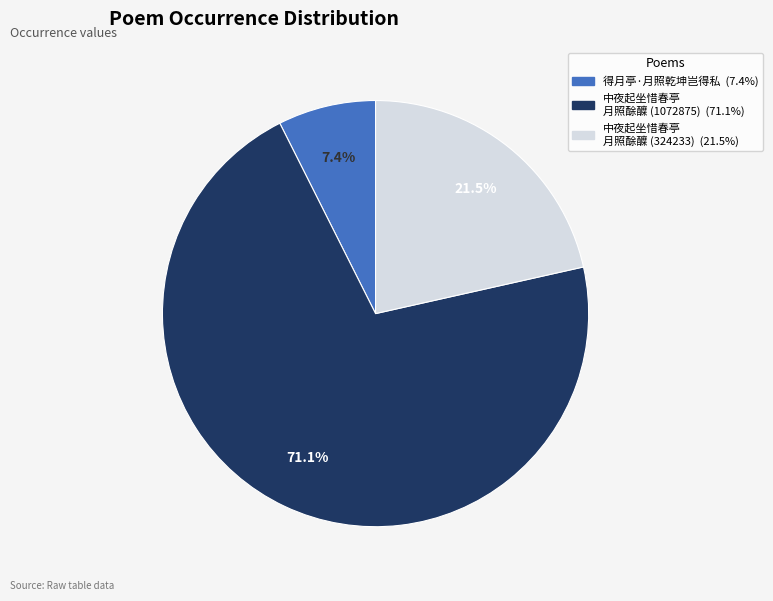

To the nearest percent, what is the difference between the largest and smallest slice percentages?

64%